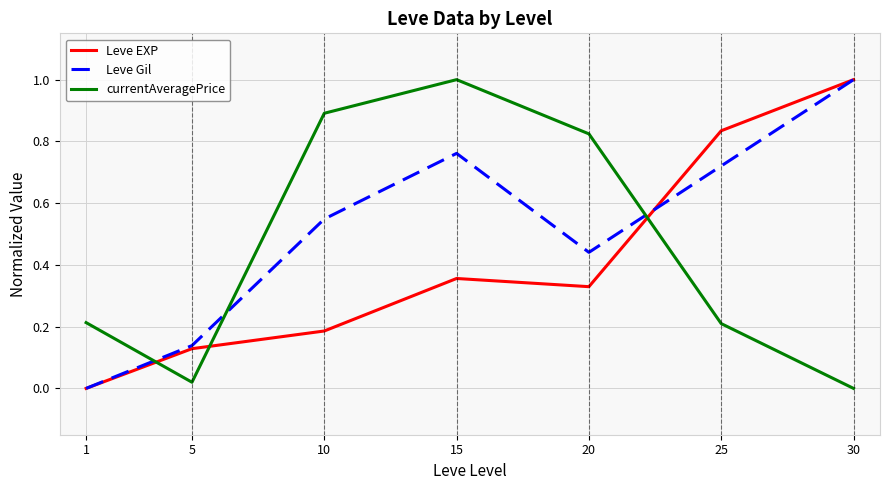

Between 15 and 20, which series saw the biggest shift?

Leve Gil